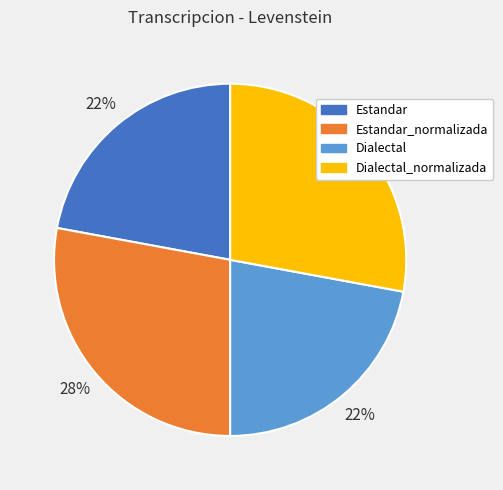

Combined, do Estandar and Dialectal account for over 50%?

No